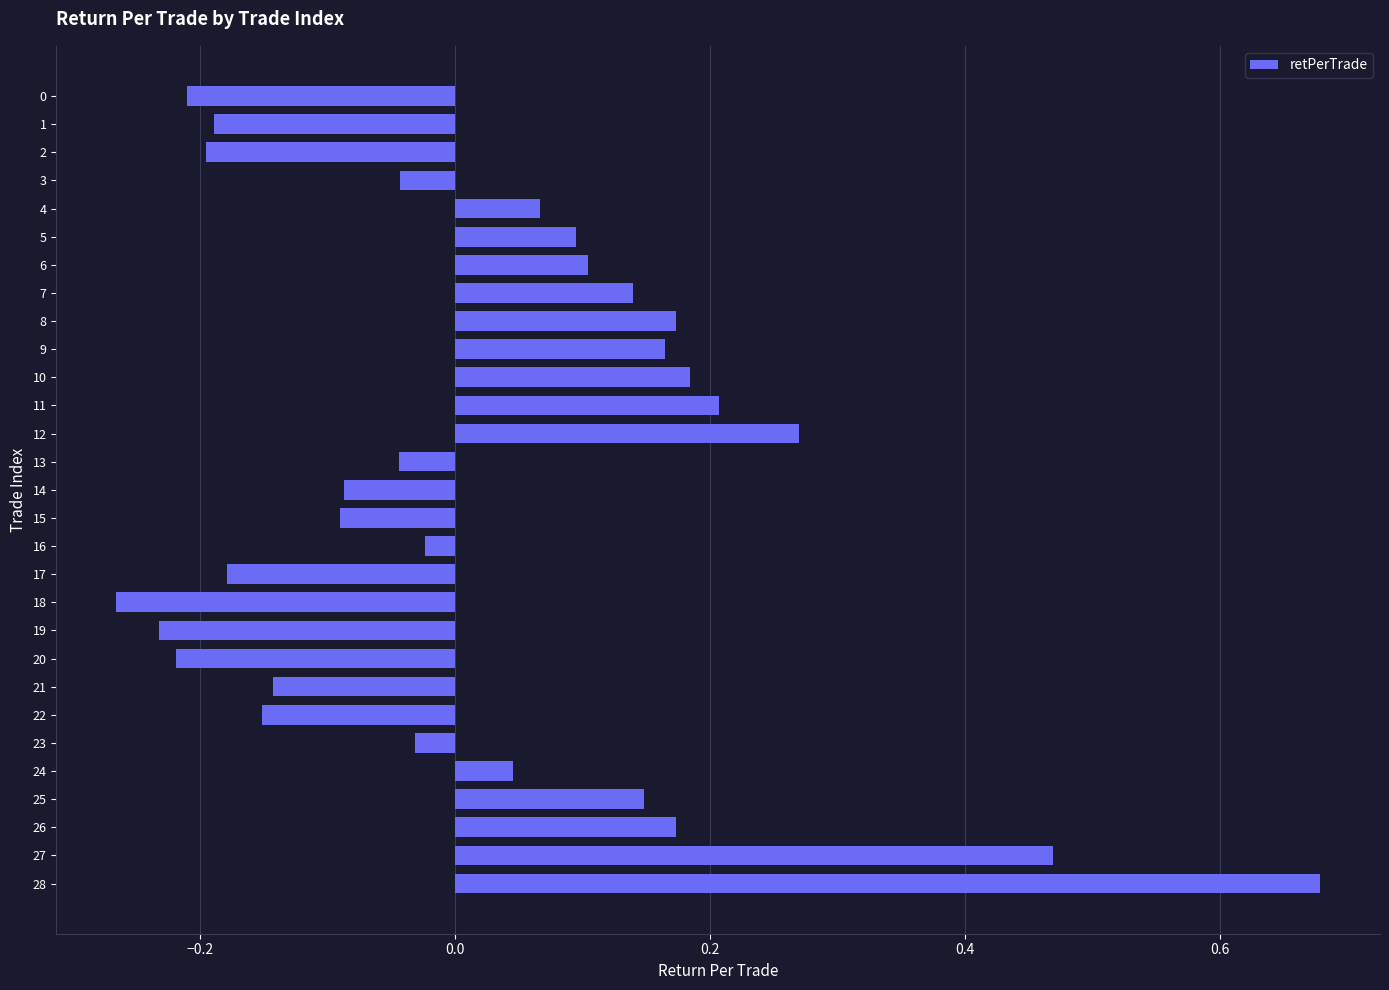

The value at 1 is -0.1. True or false?

False